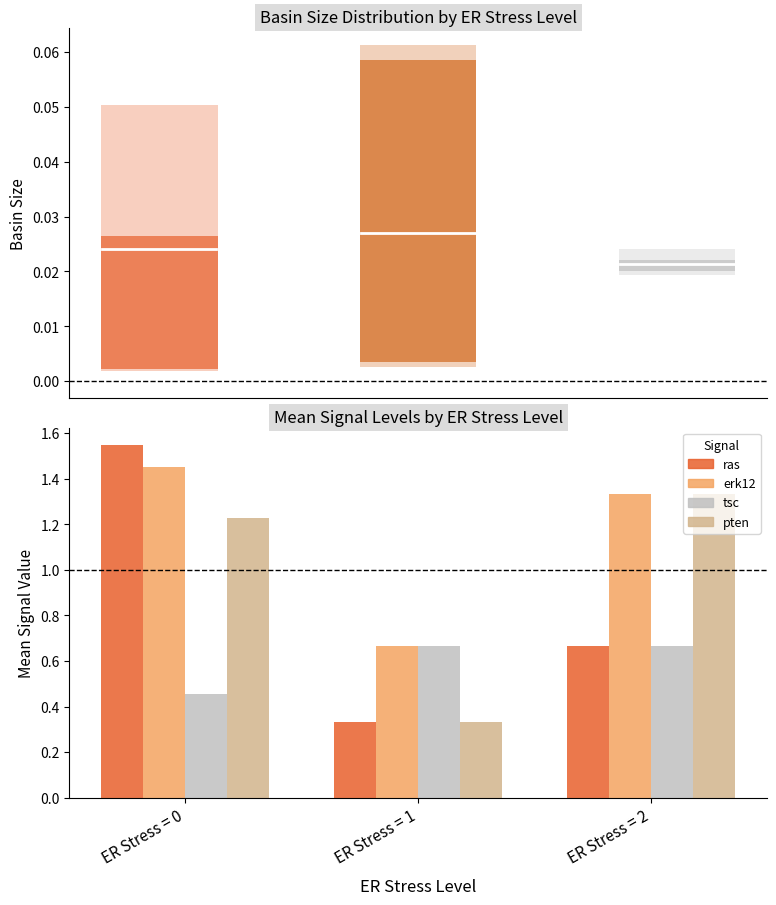

Which category has the highest value in the ras series?

ER Stress = 0